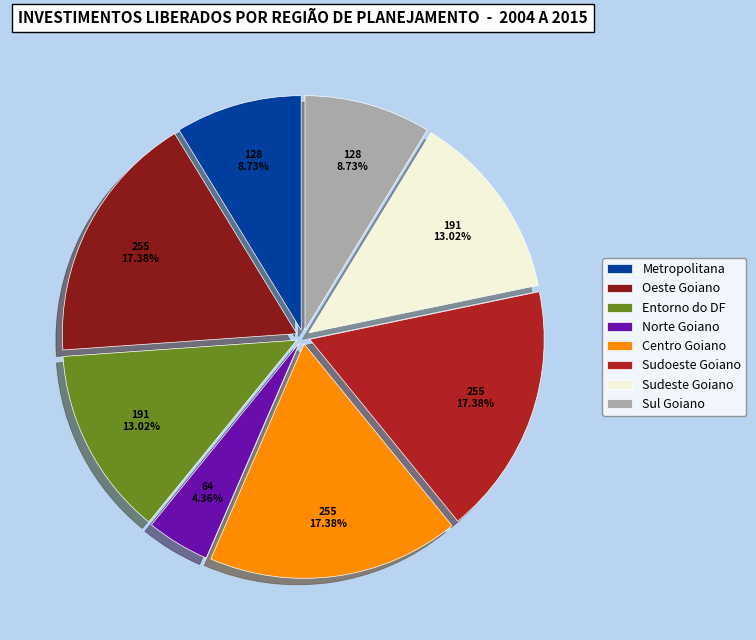

Is there a majority slice in this chart?

No